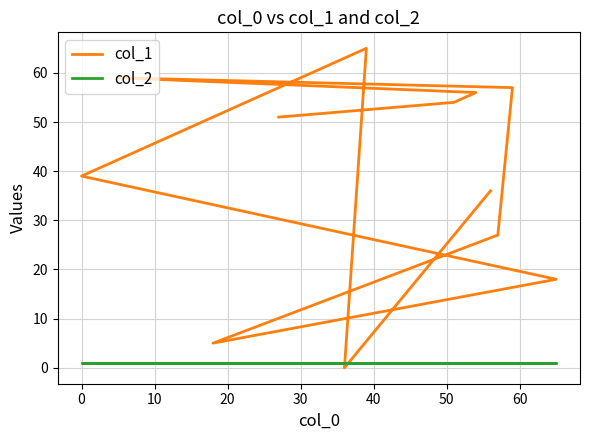

The value of col_2 at 20 is 2. True or false?

False